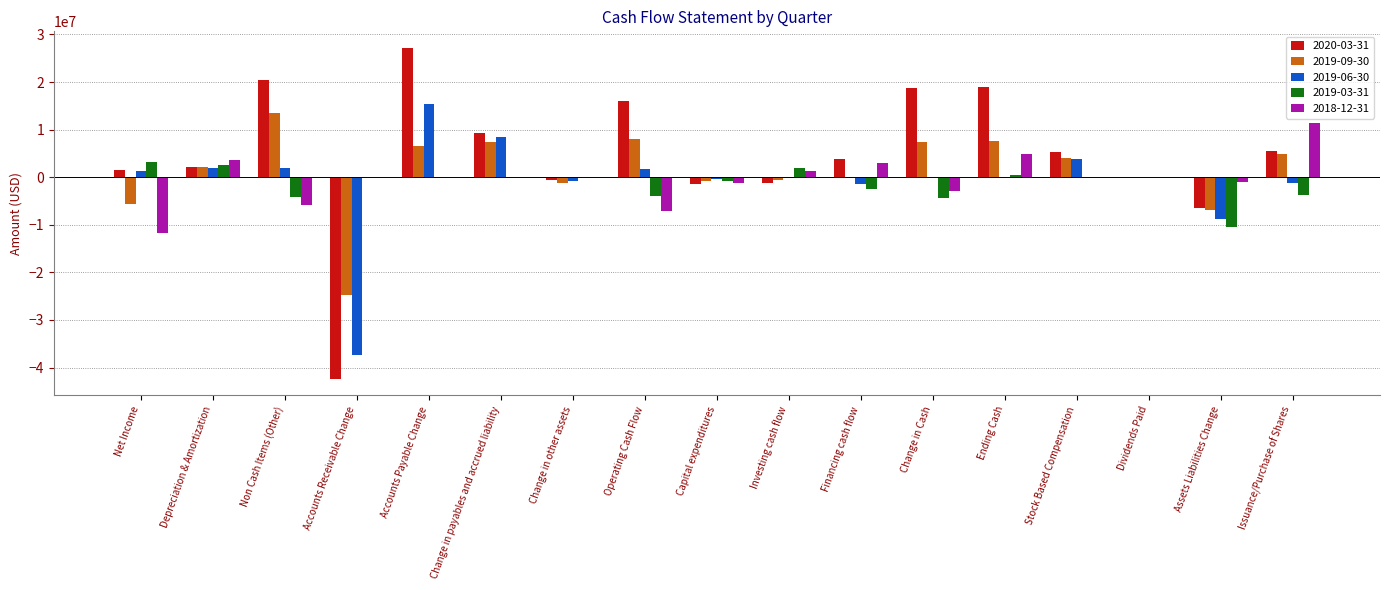

At which category is the sum across all series the highest?

Accounts Payable Change